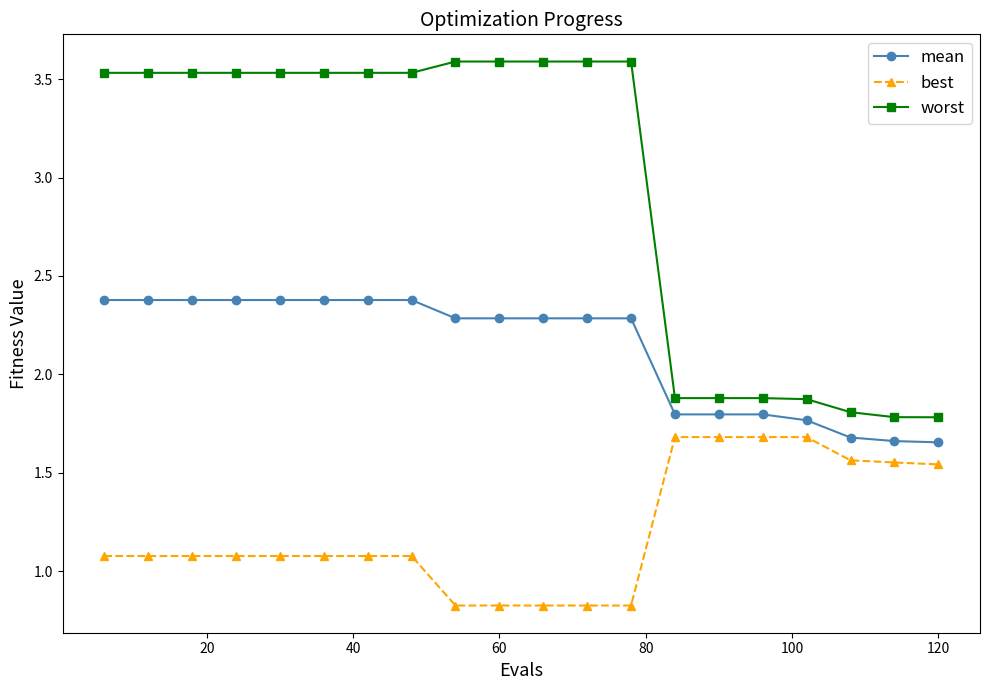

List the series in order of their peak value, highest first.

worst, mean, best